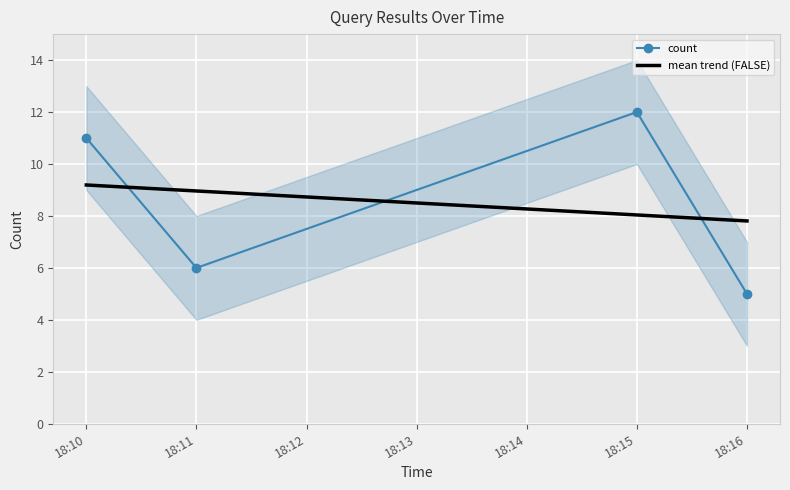

List the labels in order of mean trend (FALSE) value, largest first.

18:10, 18:11, 18:15, 18:16